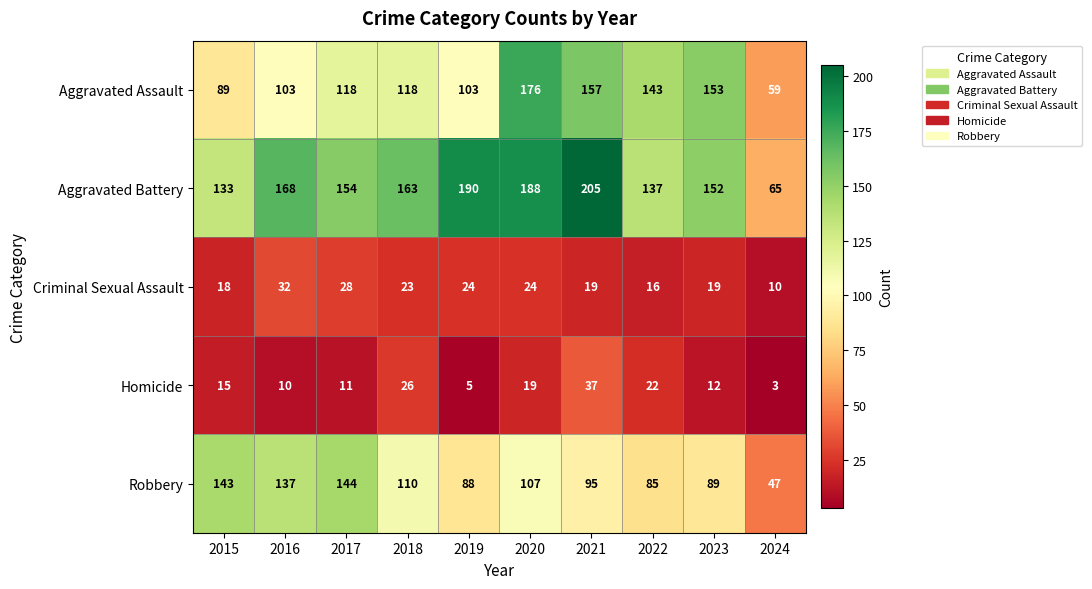

What is the maximum value for Aggravated Assault?

176